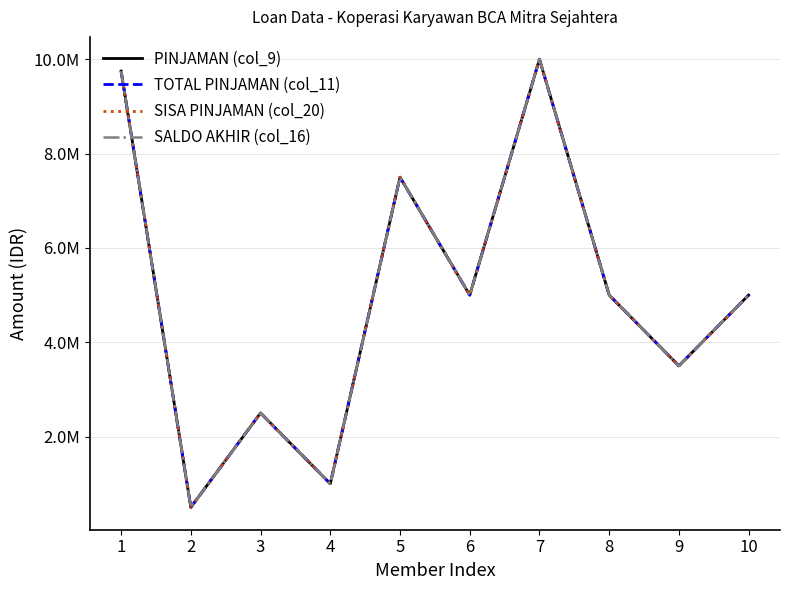

Is this an area chart (filled region under the line)?

No